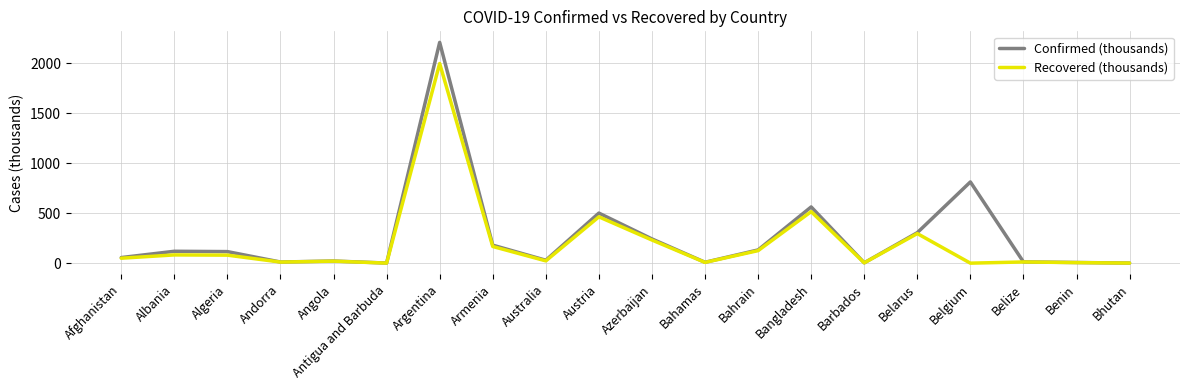

Between Argentina and Belarus, which series saw the biggest shift?

Confirmed (thousands)